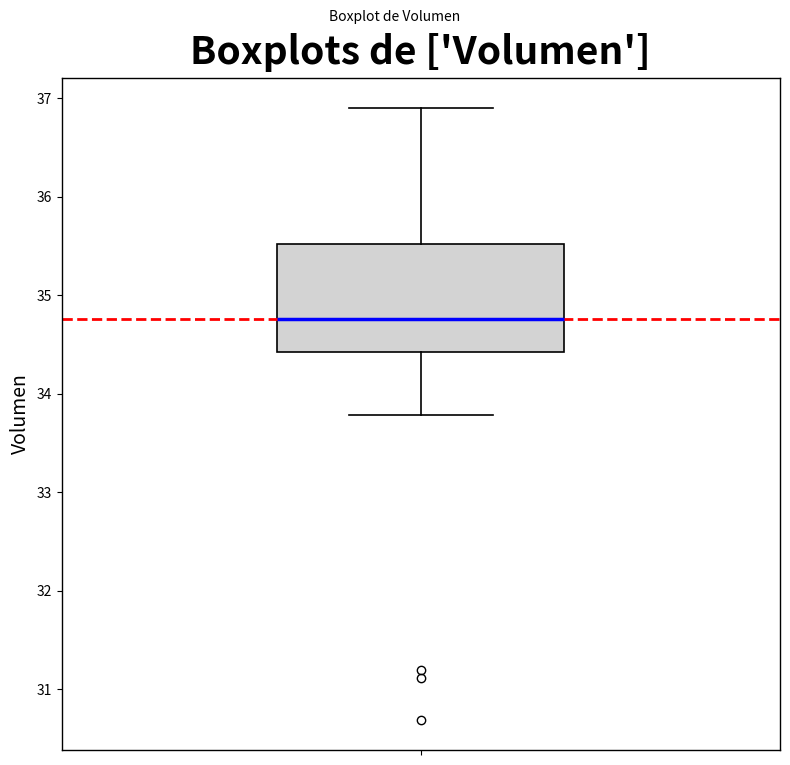

Transcribe this box plot: give where the median line is, the range the box spans, and where the two whiskers end, as read against the y-axis. The values are not printed on the chart, so give them approximately, as read against the axis.

median 34.8, box 34.4 to 35.5, whiskers 33.8 to 36.9